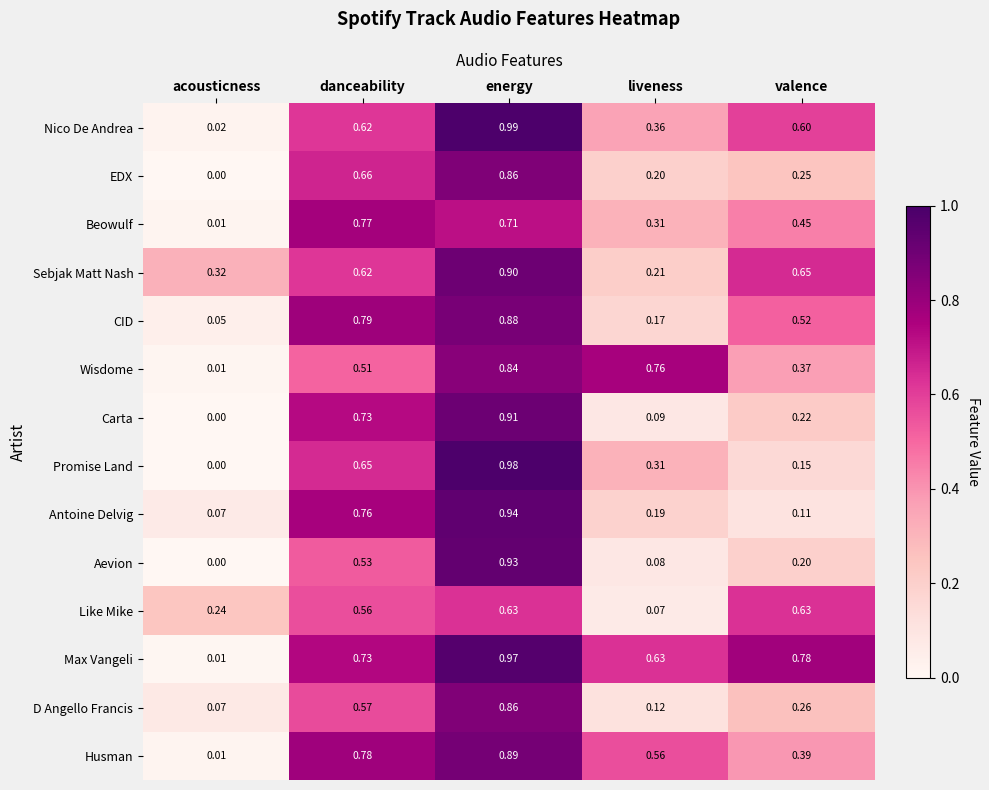

Which series has the largest range (max minus min)?

Promise Land